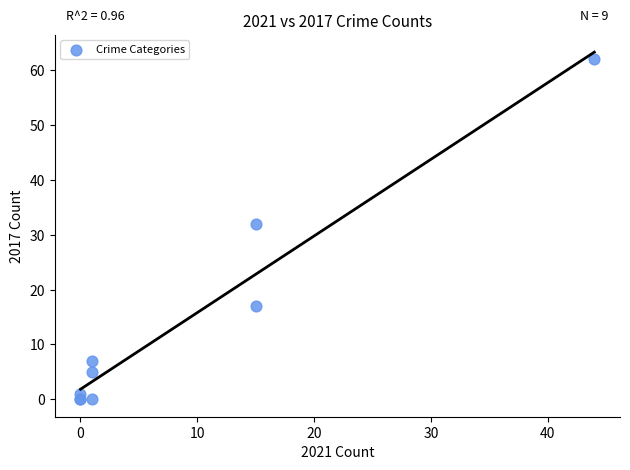

What Y value in the scatter plot is closest to 31?

32